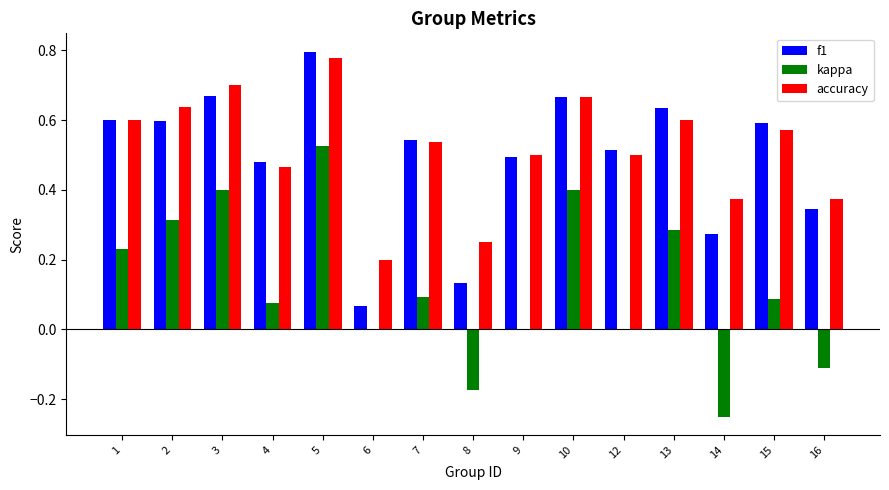

Which series has the largest range (max minus min)?

kappa